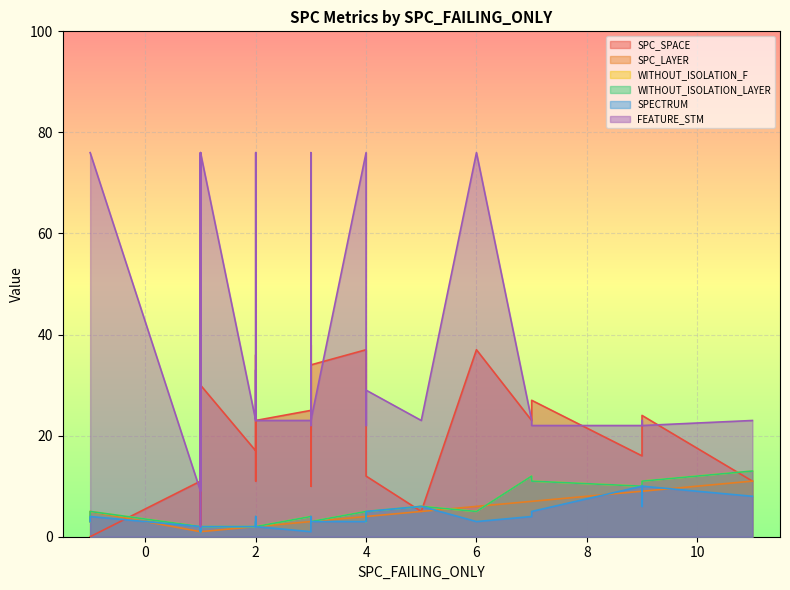

Which series changed the most between 14 and 23?

FEATURE_STM